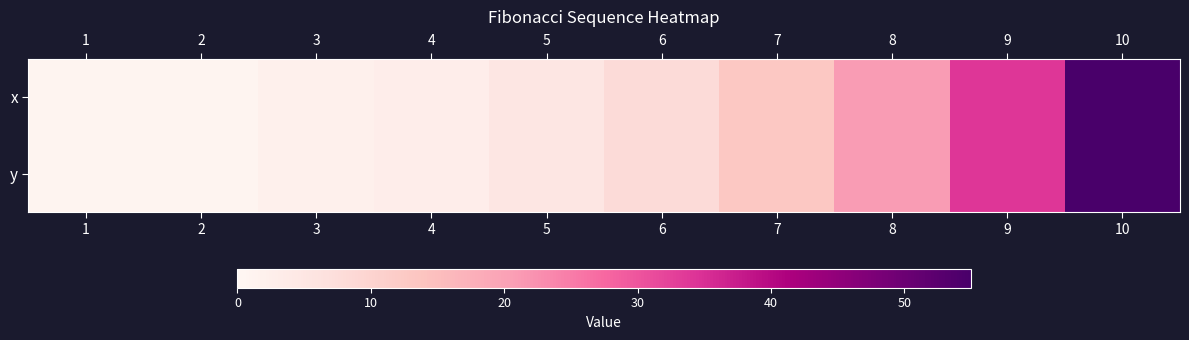

Between 10 and 8, which is larger?

10